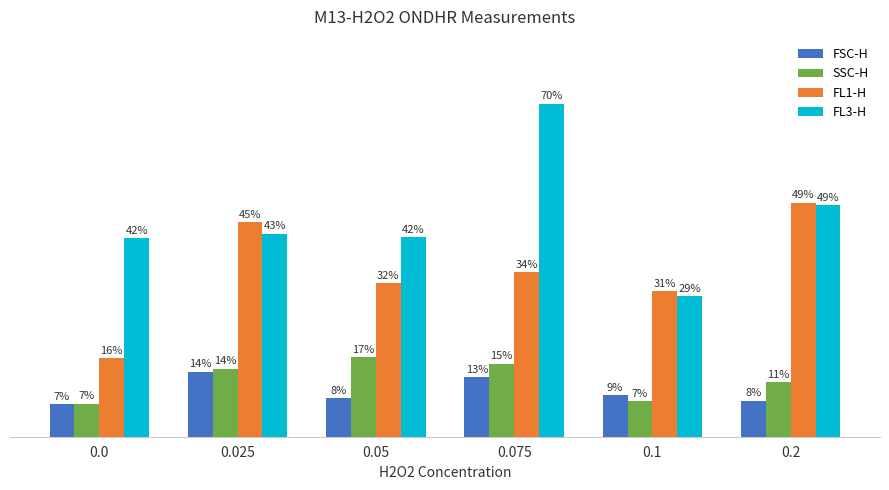

Does the chart contain any negative values?

No